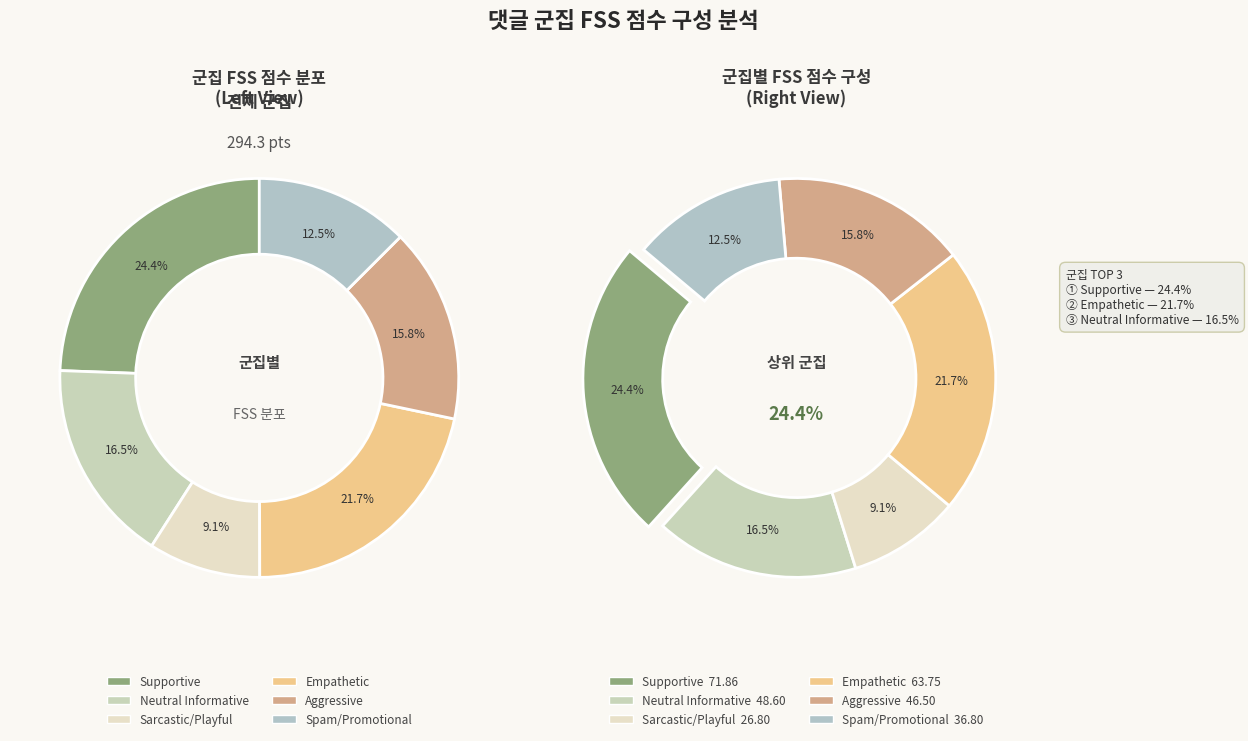

Is the sum of Sarcastic/Playful and Supportive greater than half?

No